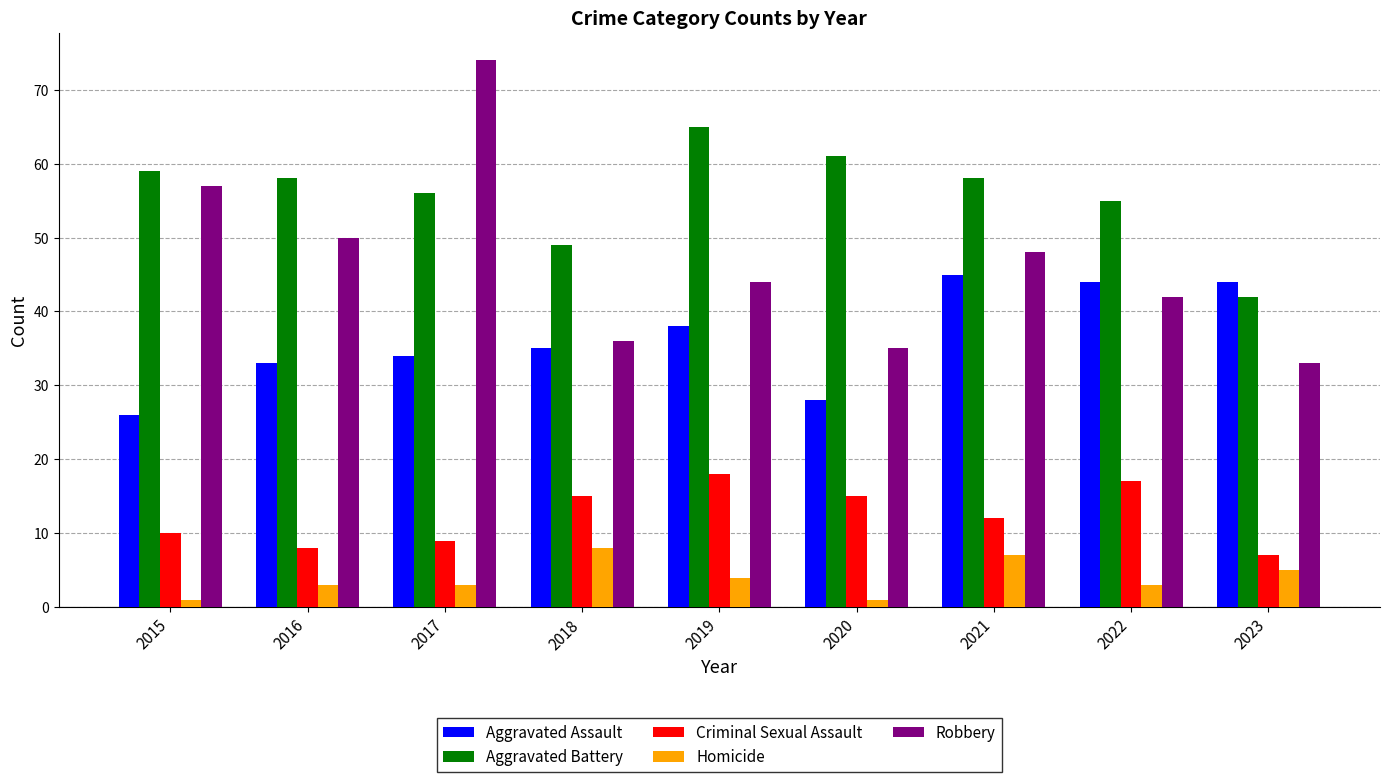

Reading left to right, extract all data points from this chart.

Aggravated Assault: 26	33	34	35	38	28	45	44	44
Aggravated Battery: 59	58	56	49	65	61	58	55	42
Criminal Sexual Assault: 10	8	9	15	18	15	12	17	7
Homicide: 1	3	3	8	4	1	7	3	5
Robbery: 57	50	74	36	44	35	48	42	33